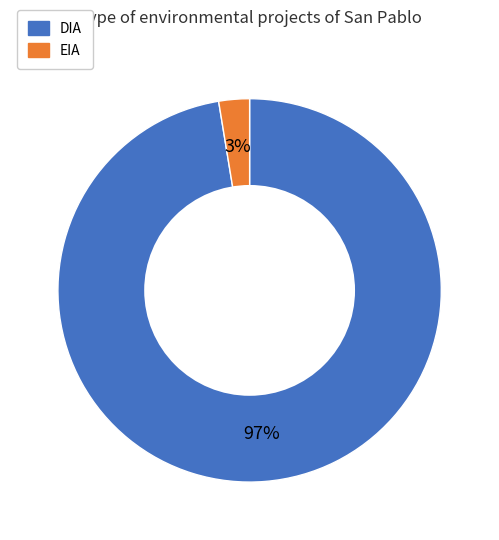

Combined, do EIA and DIA account for over 50%?

Yes